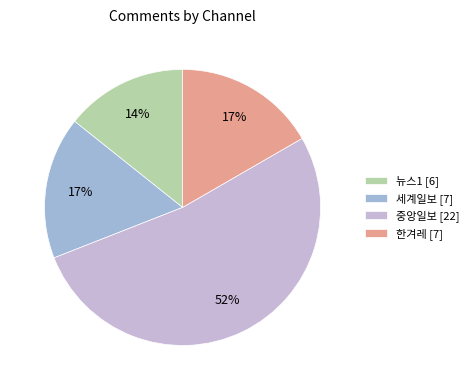

What portion of the pie excludes 한겨레?

83.3%